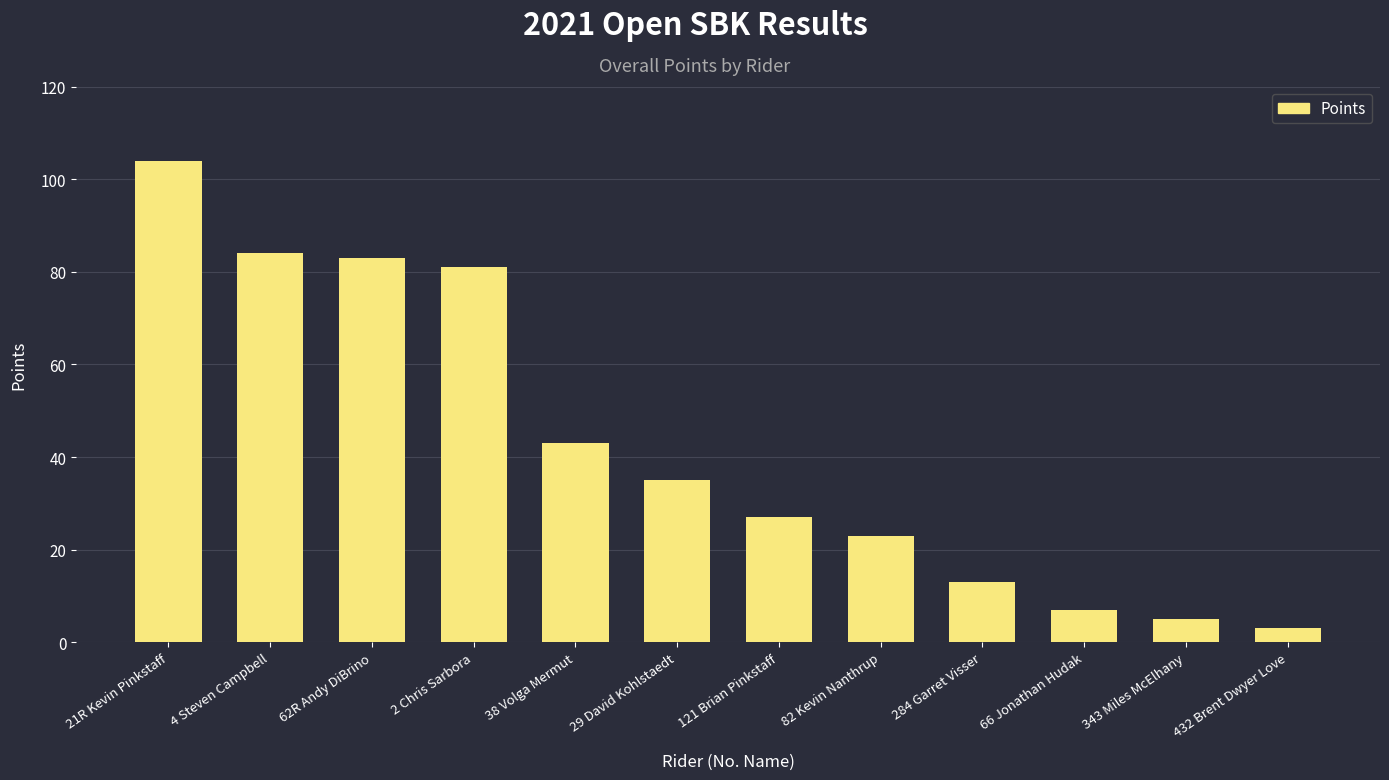

Approximately how many times larger is the value at 62R Andy DiBrino compared to 432 Brent Dwyer Love?

27.7